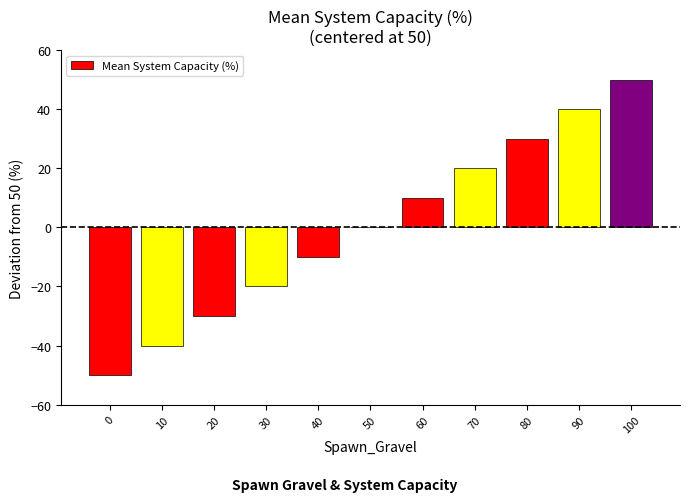

Reading left to right, list all the values displayed in this chart.

-50	-40	-30	-20	-10	0	10	20	30	40	50